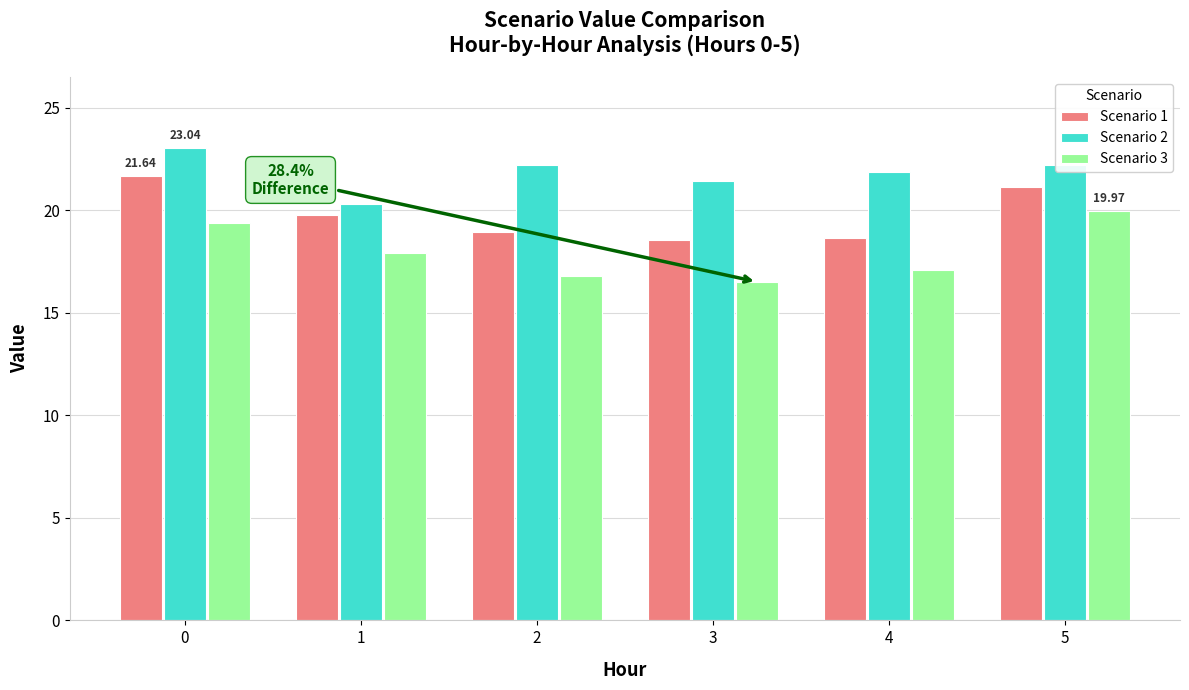

What are all the series names shown in the legend?

Scenario 1, Scenario 2, Scenario 3